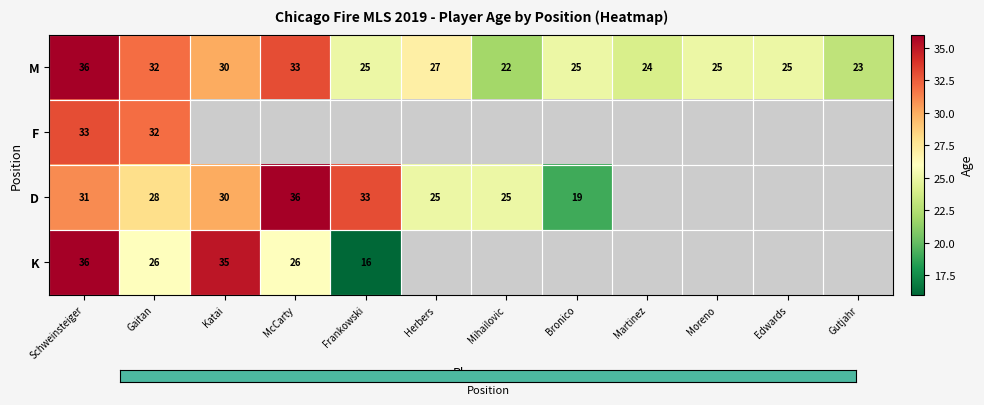

What is the minimum value for M?

22